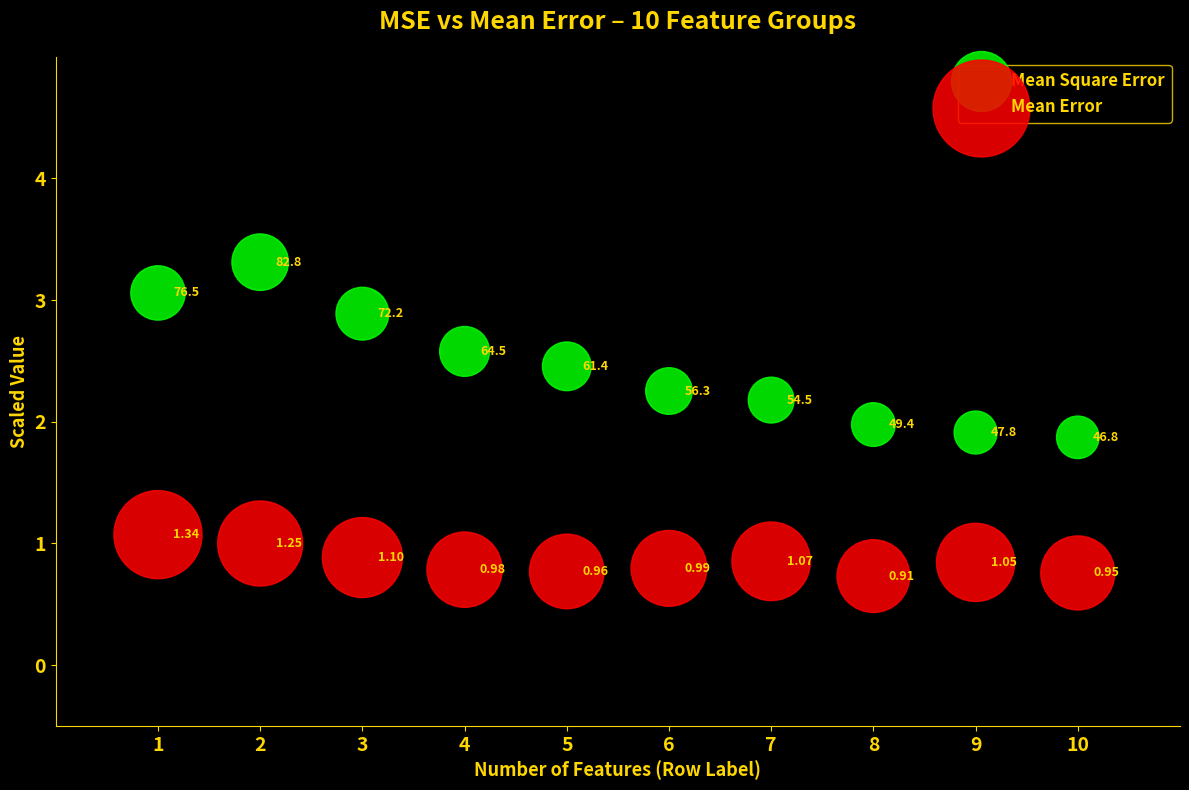

Which series contains the highest Y value?

Mean Square Error